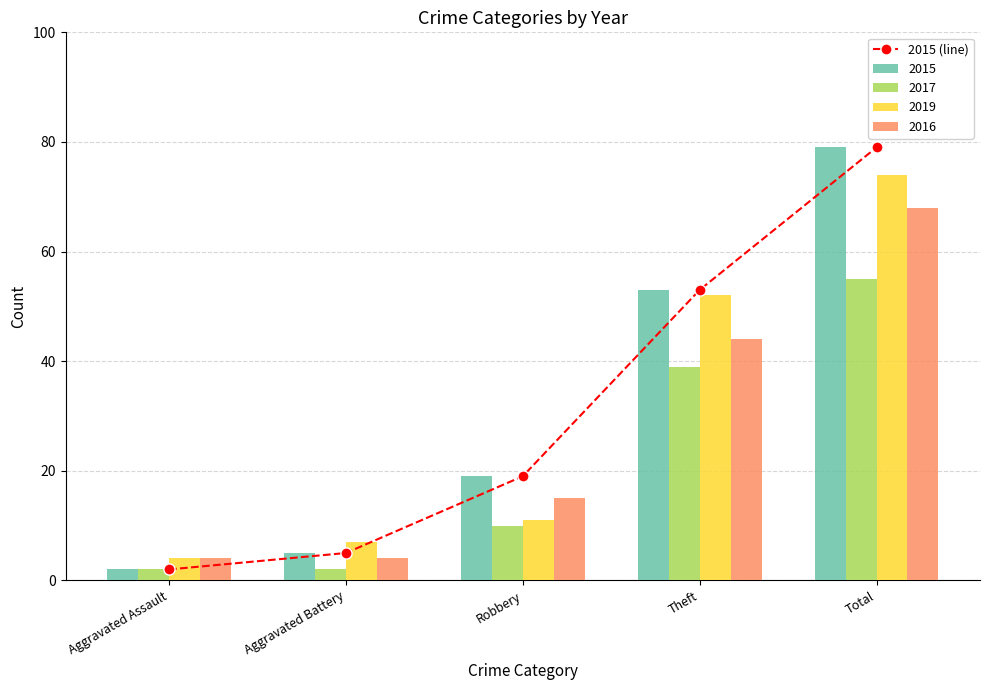

What is the average value?

32